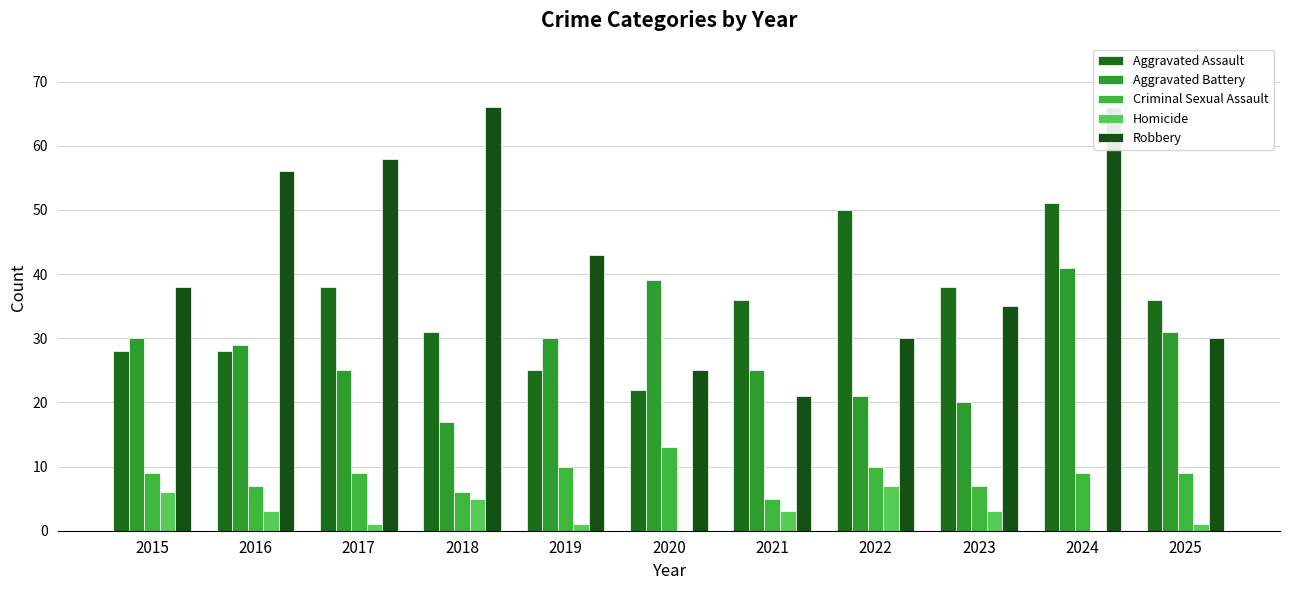

Reading left to right, transcribe all the data shown in this chart.

Aggravated Assault: 28	28	38	31	25	22	36	50	38	51	36
Aggravated Battery: 30	29	25	17	30	39	25	21	20	41	31
Criminal Sexual Assault: 9	7	9	6	10	13	5	10	7	9	9
Homicide: 6	3	1	5	1	0	3	7	3	0	1
Robbery: 38	56	58	66	43	25	21	30	35	66	30